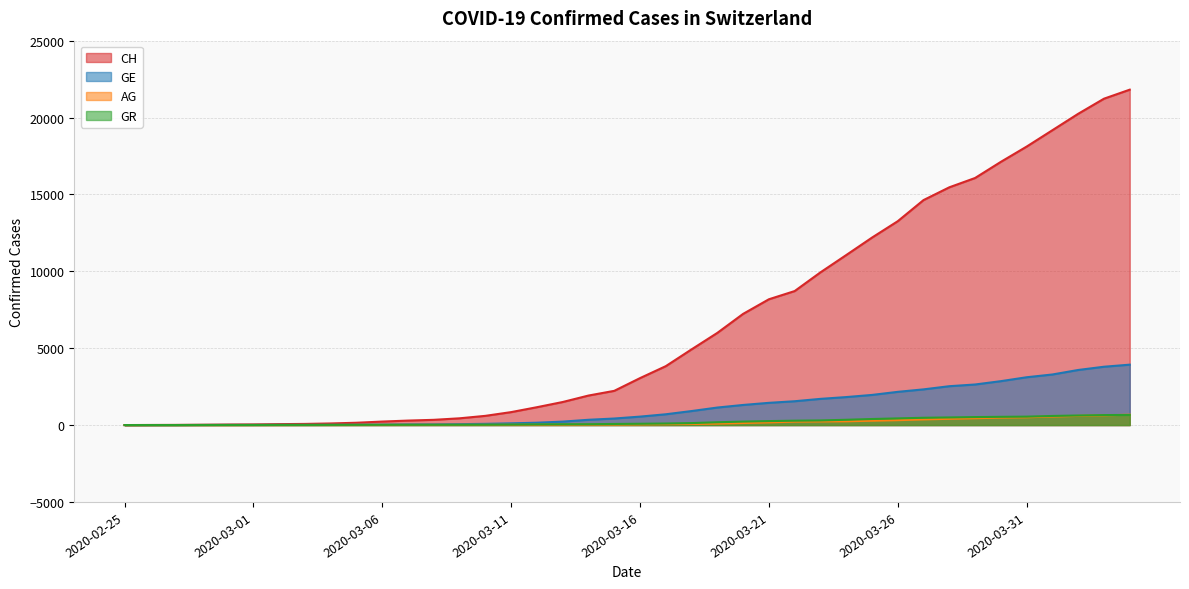

What position from the left is 2020-02-27?

3